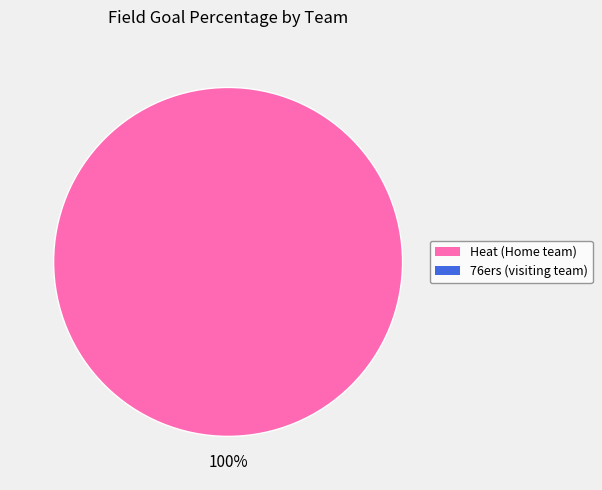

Is there any slice that represents more than half of the pie?

Yes